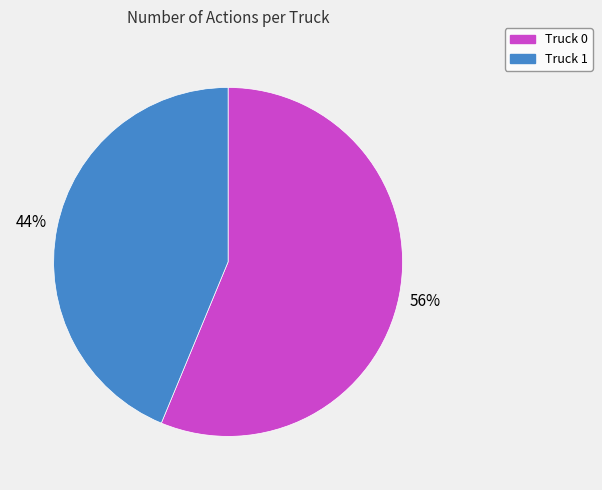

What is the largest slice in the pie chart?

Truck 0